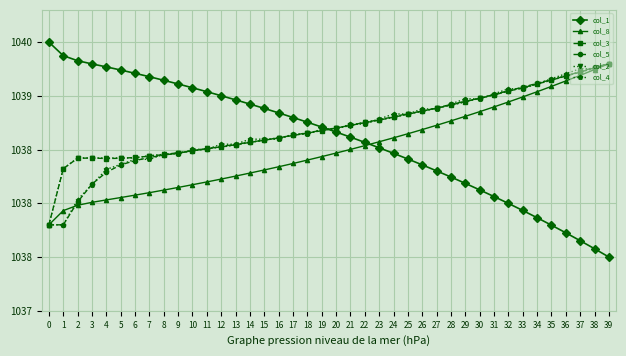

Where is the first local minimum for col_3?

4